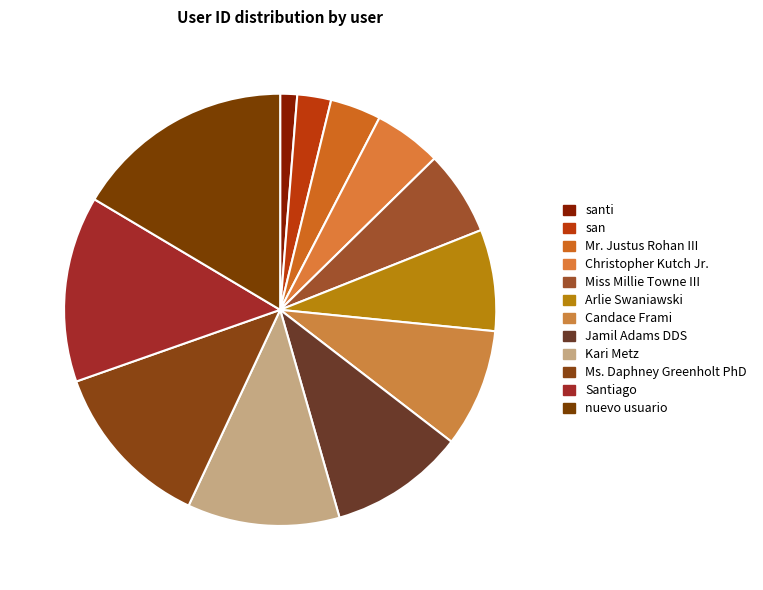

True or false: Ms. Daphney Greenholt PhD accounts for 1% of the total.

False